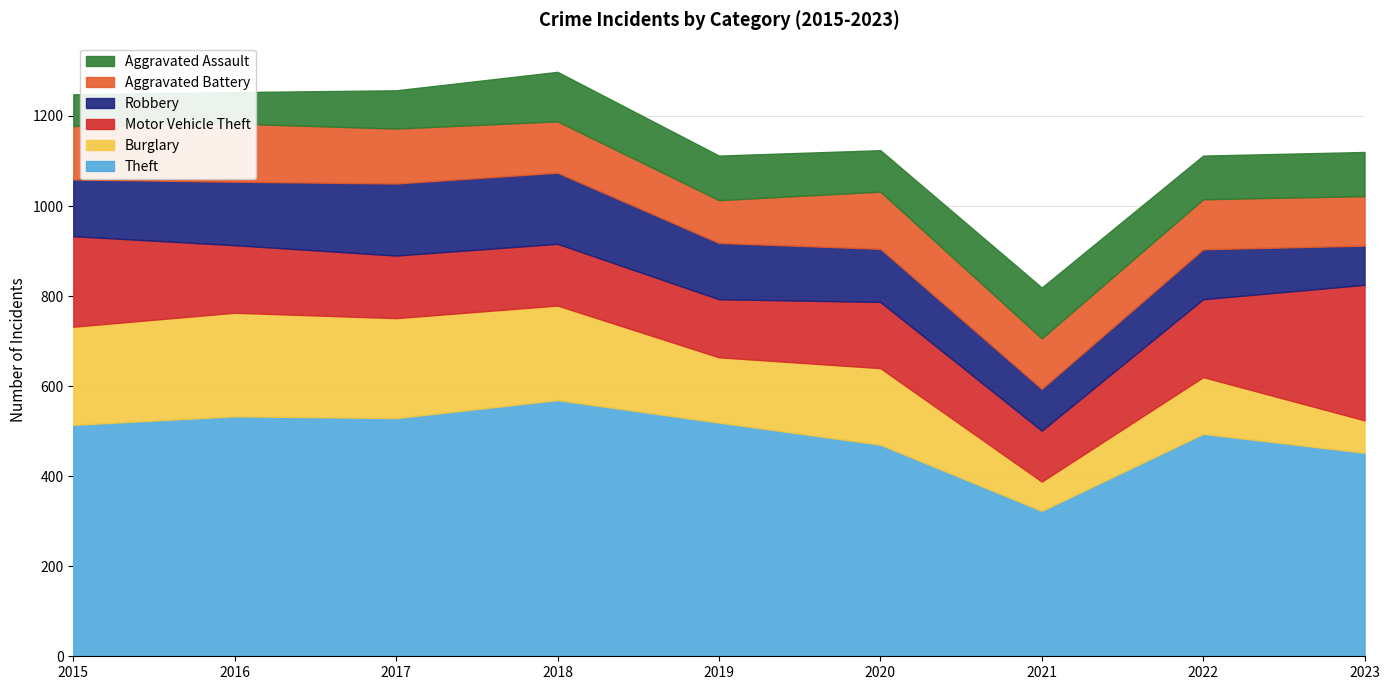

The Burglary series shows 36 at 2023. True or false?

False